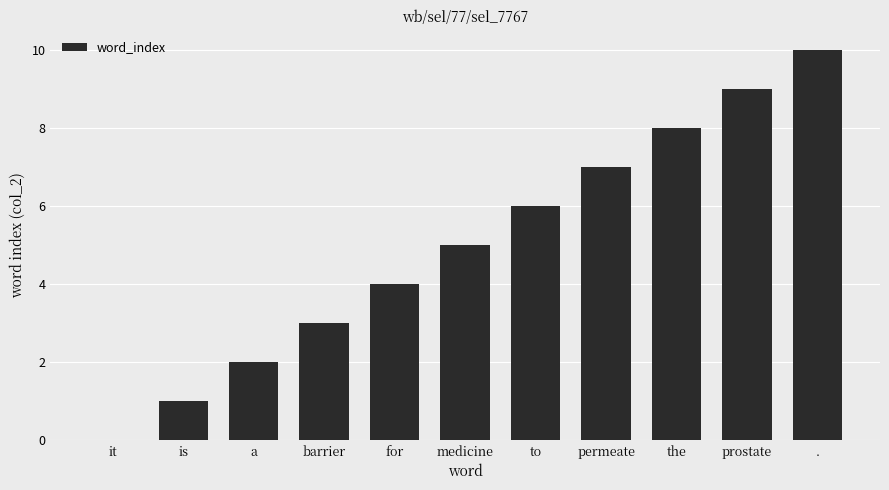

The value at it is 0. True or false?

True